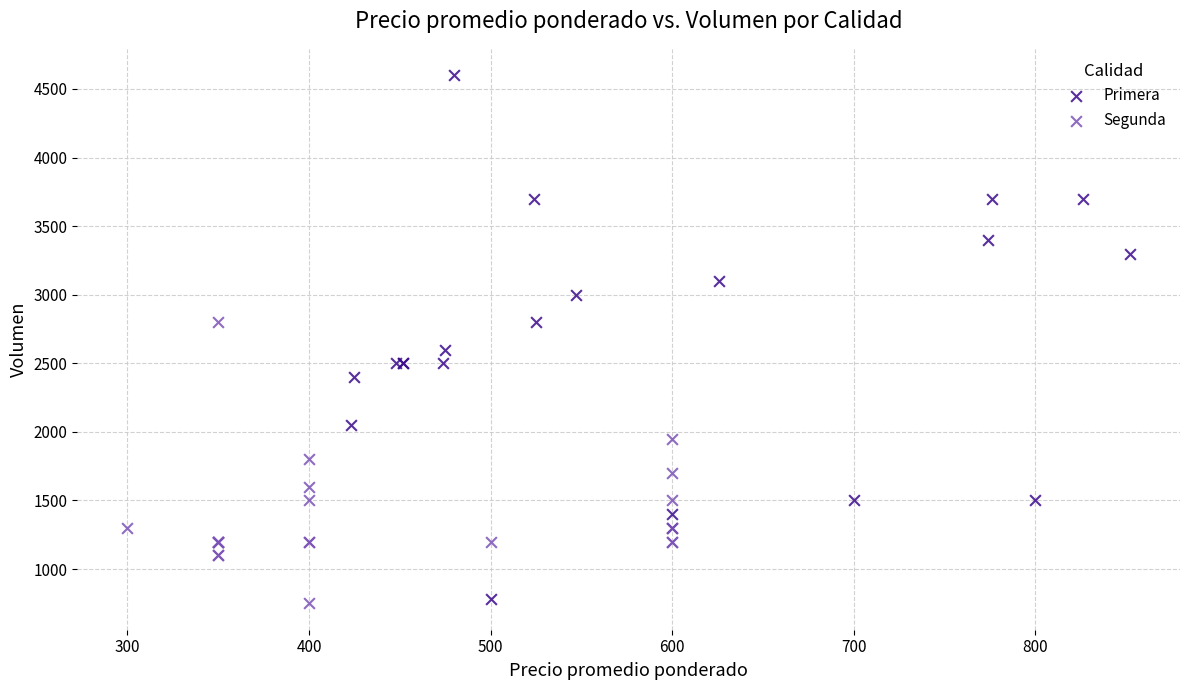

Which series has the widest spread of Y values?

Primera